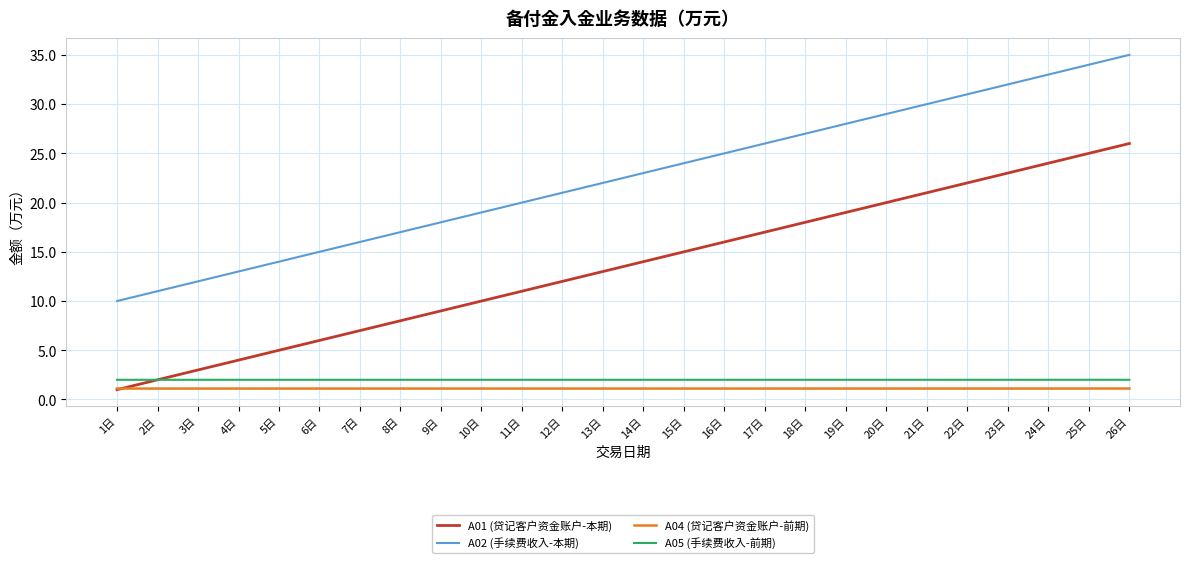

At 22日, list the series in order from smallest to largest.

A04 (贷记客户资金账户-前期), A05 (手续费收入-前期), A01 (贷记客户资金账户-本期), A02 (手续费收入-本期)